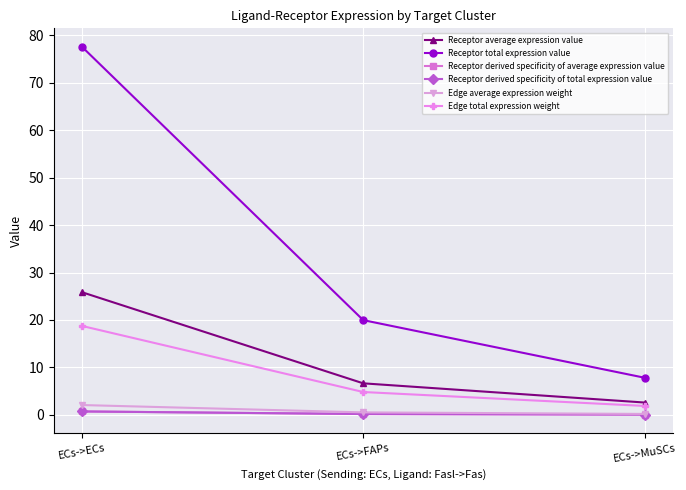

Reading right to left, transcribe all the data shown in this chart.

Receptor average expression value: 2.6	6.7	25.9
Receptor total expression value: 7.8	20.0	77.6
Receptor derived specificity of average expression value: 0.1	0.2	0.7
Receptor derived specificity of total expression value: 0.1	0.2	0.7
Edge average expression weight: 0.2	0.5	2.1
Edge total expression weight: 1.9	4.8	18.7